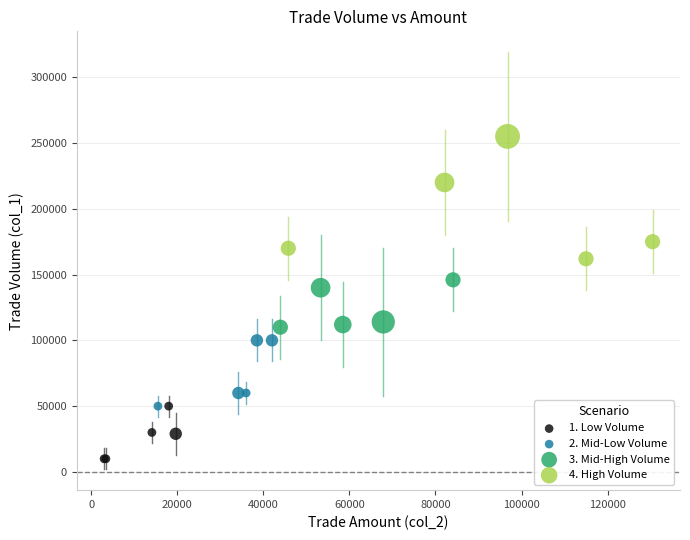

Which series reaches the maximum Y coordinate?

4. High Volume